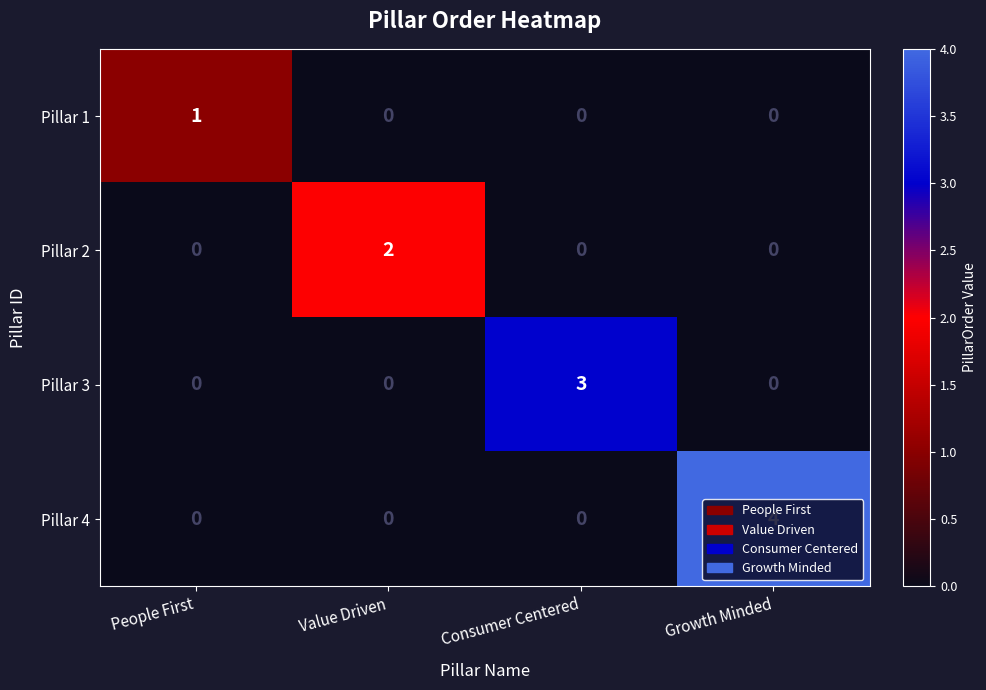

What is the highest value of the Pillar 4 series?

4